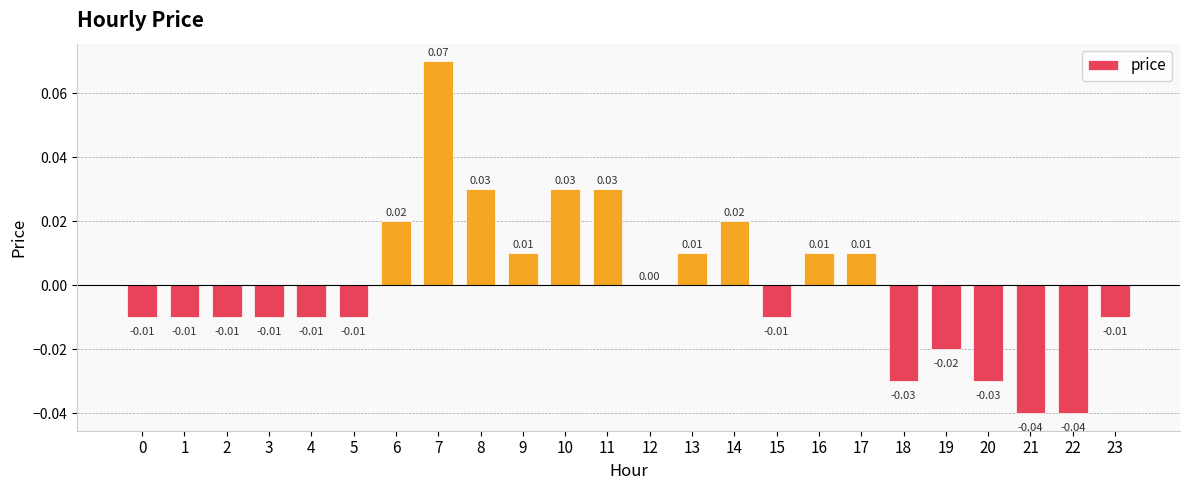

At which category does the chart reach its minimum across all series?

21